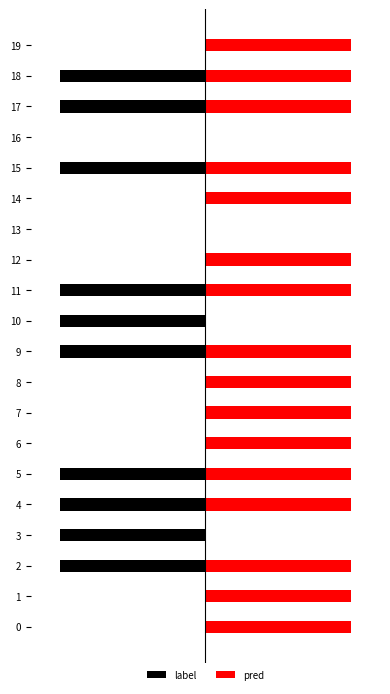

The value of pred at 5 is 1. True or false?

True